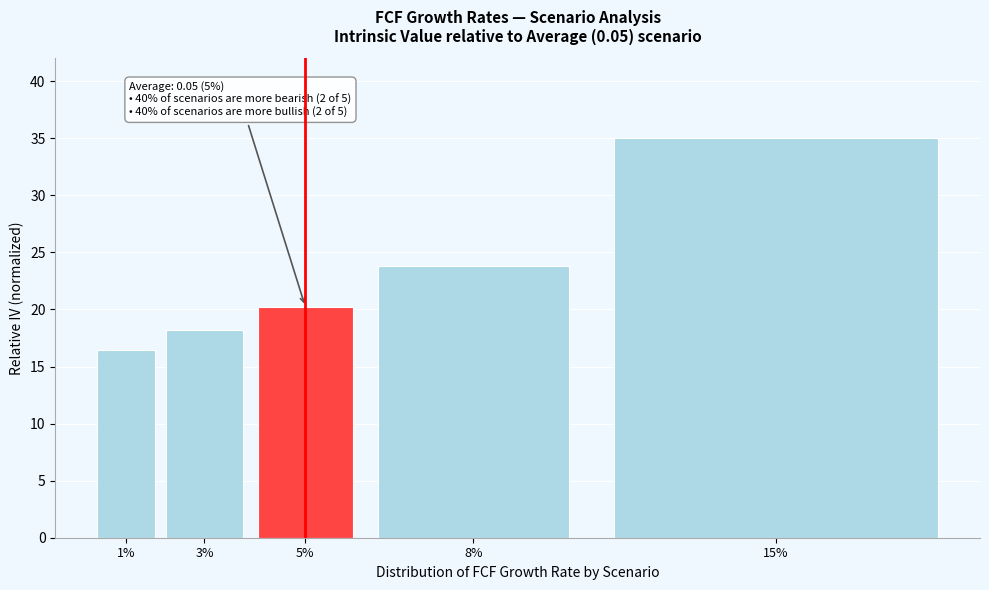

Reading left to right, what are all the values shown in this chart?

1%=16.4	3%=18.2	5%=20.3	8%=23.8	15%=35.0